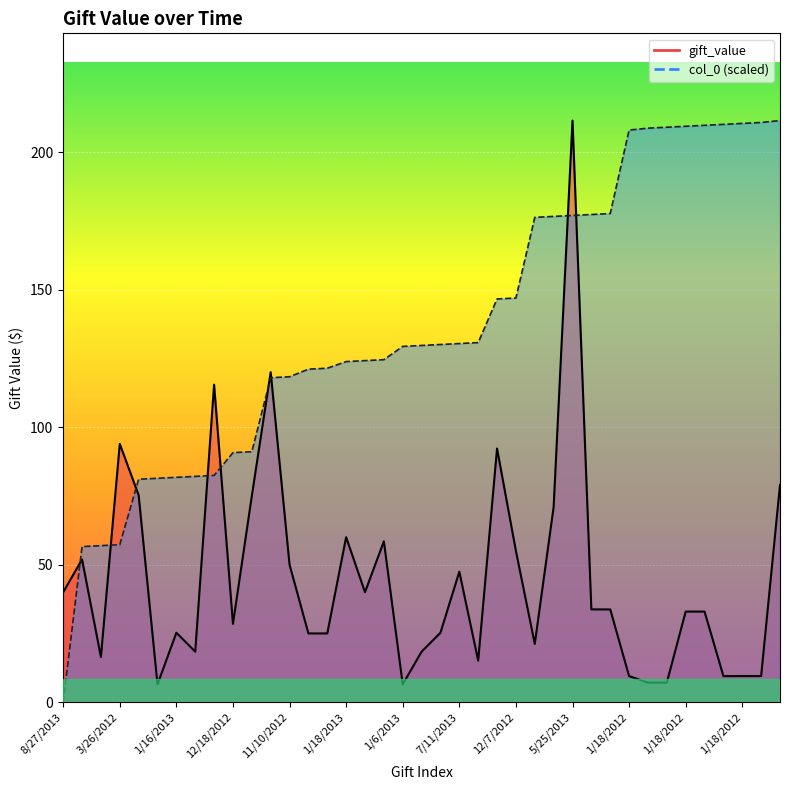

What is the maximum value shown in the chart?

211.5